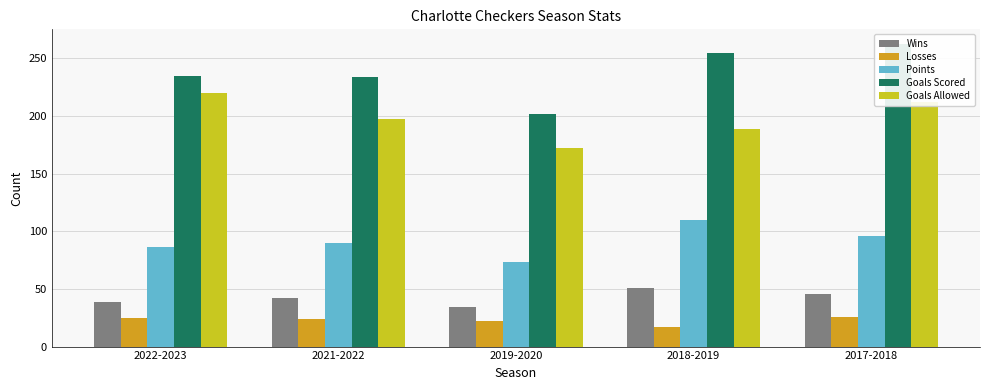

How many data points in Wins are above 42?

2